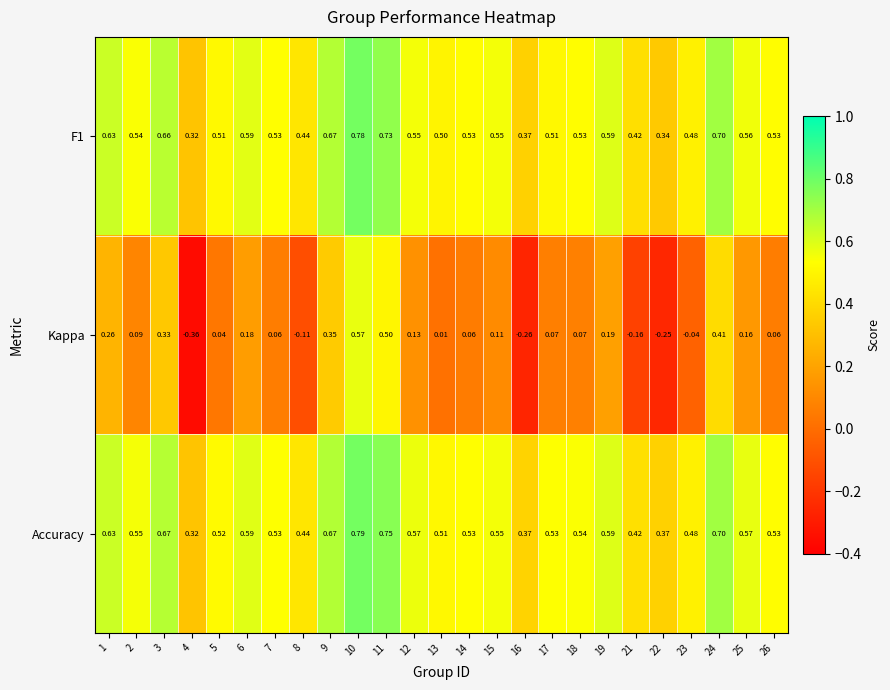

Which series has the largest range (max minus min)?

Kappa